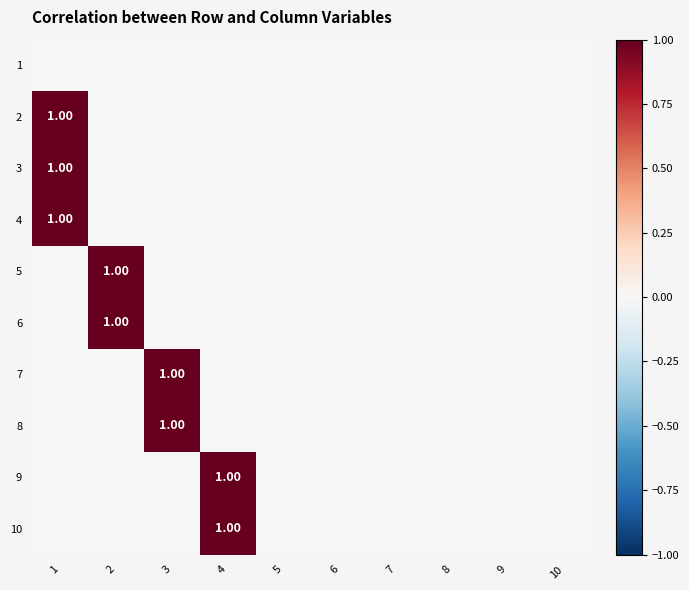

At which label is 7 closest to 0?

1